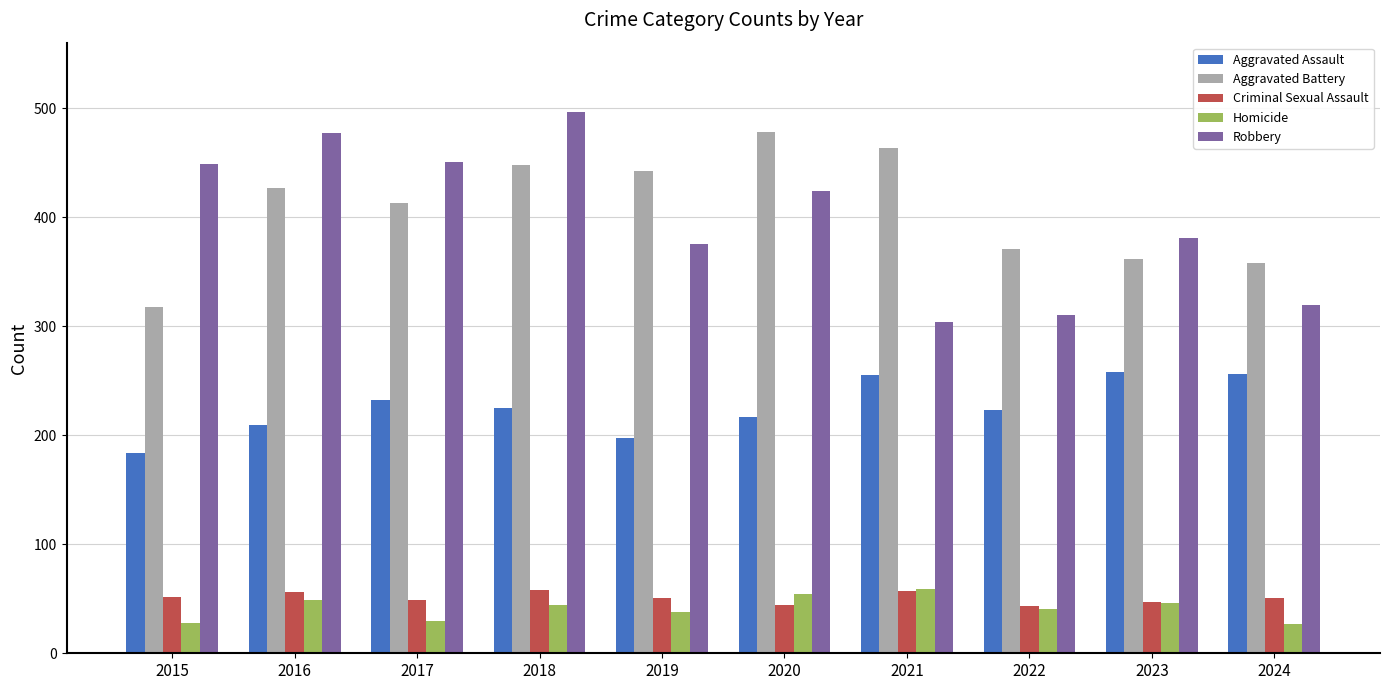

What is the average value of the Criminal Sexual Assault series?

51